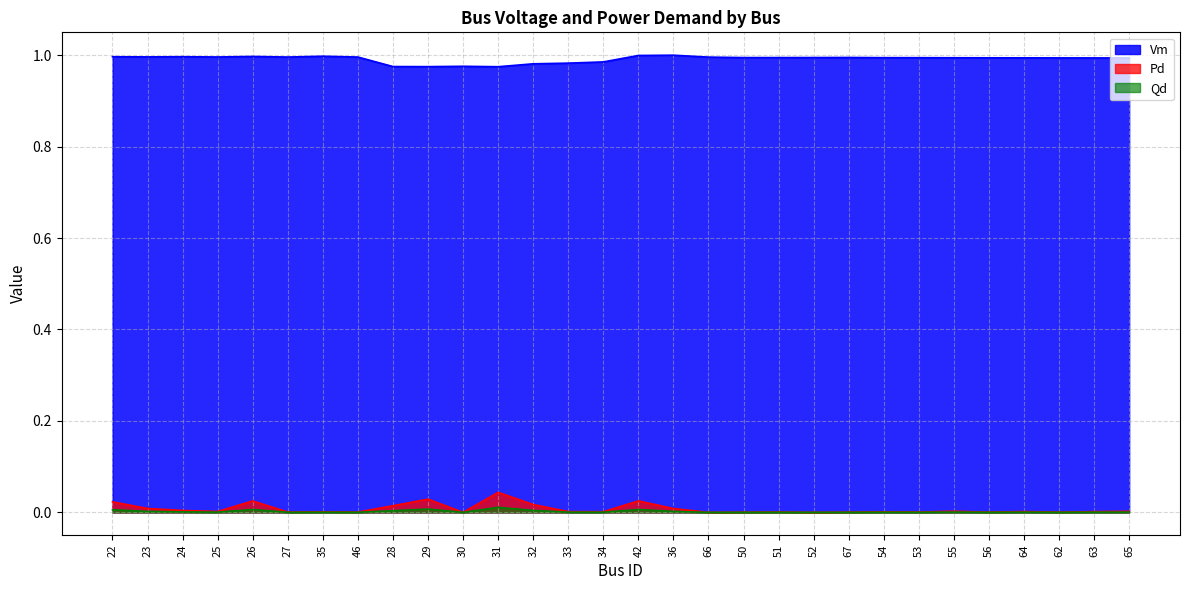

The value of Pd at 28 is 0.0. True or false?

False